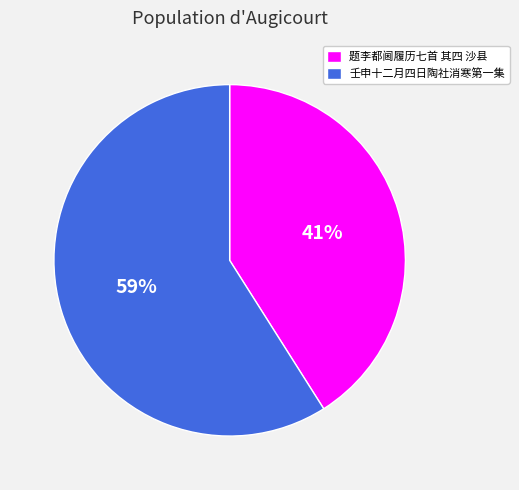

To the nearest percent, what is the average slice percentage?

50%